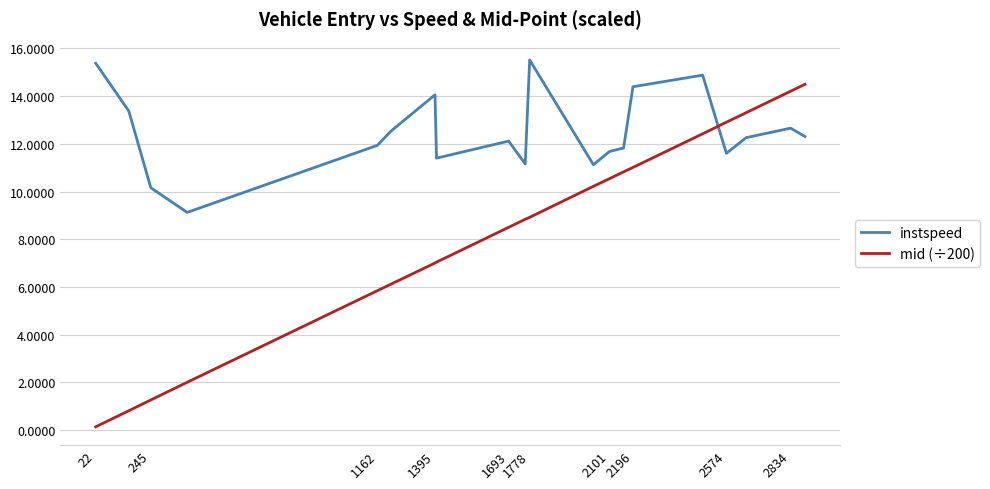

List the series in order of their peak value, lowest first.

mid (÷200), instspeed